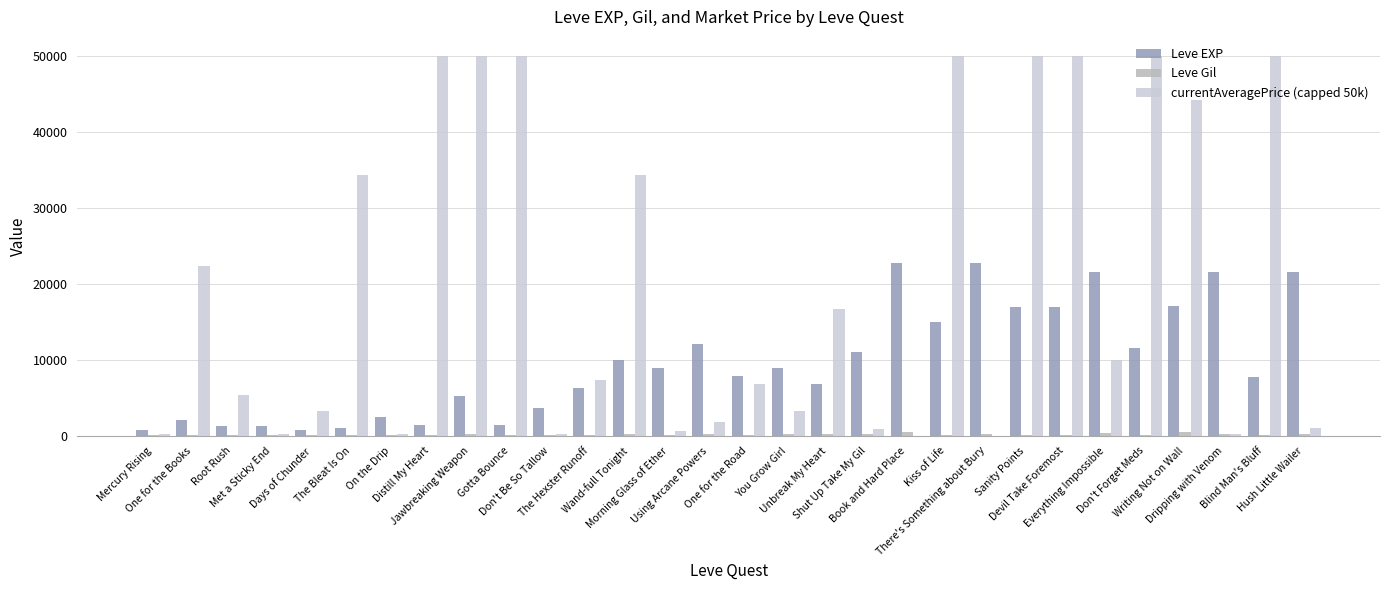

Which series has the largest total across all categories?

currentAveragePrice (capped 50k)